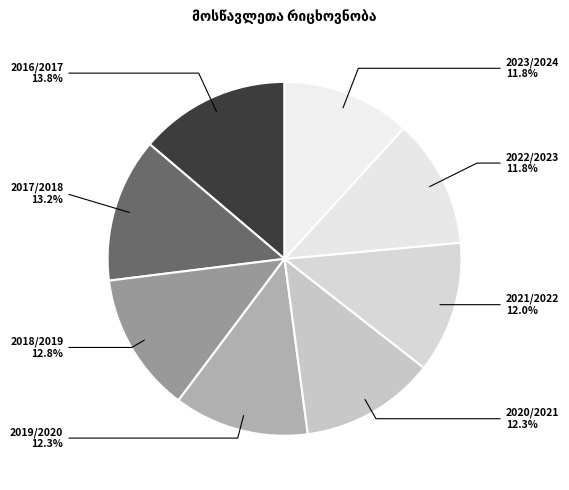

To the nearest percent, what is the average slice percentage?

12%